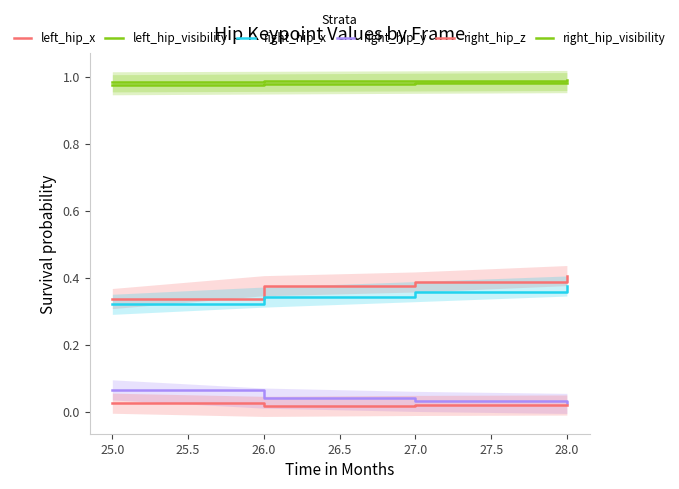

Read the right_hip_visibility value at 28.0.

1.0